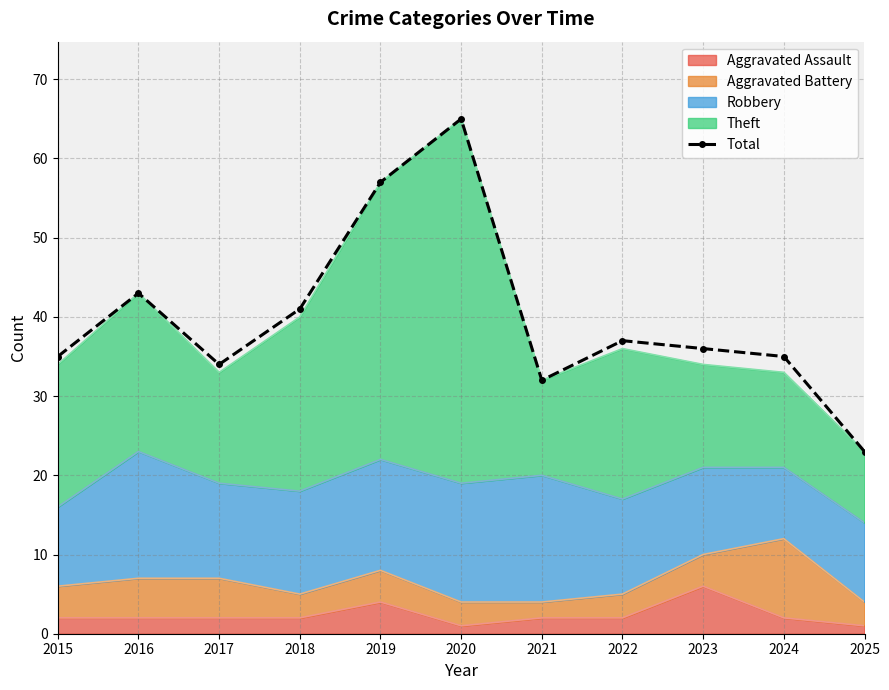

What is the value of the 8th point from the left?

37